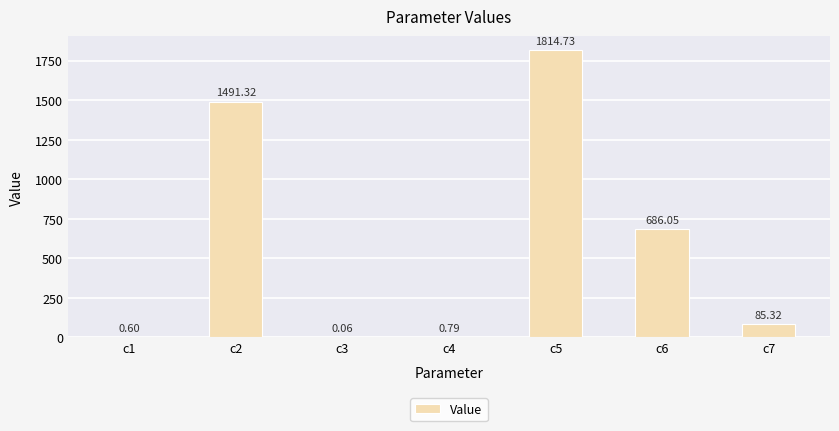

Count the number of categories in the chart.

7